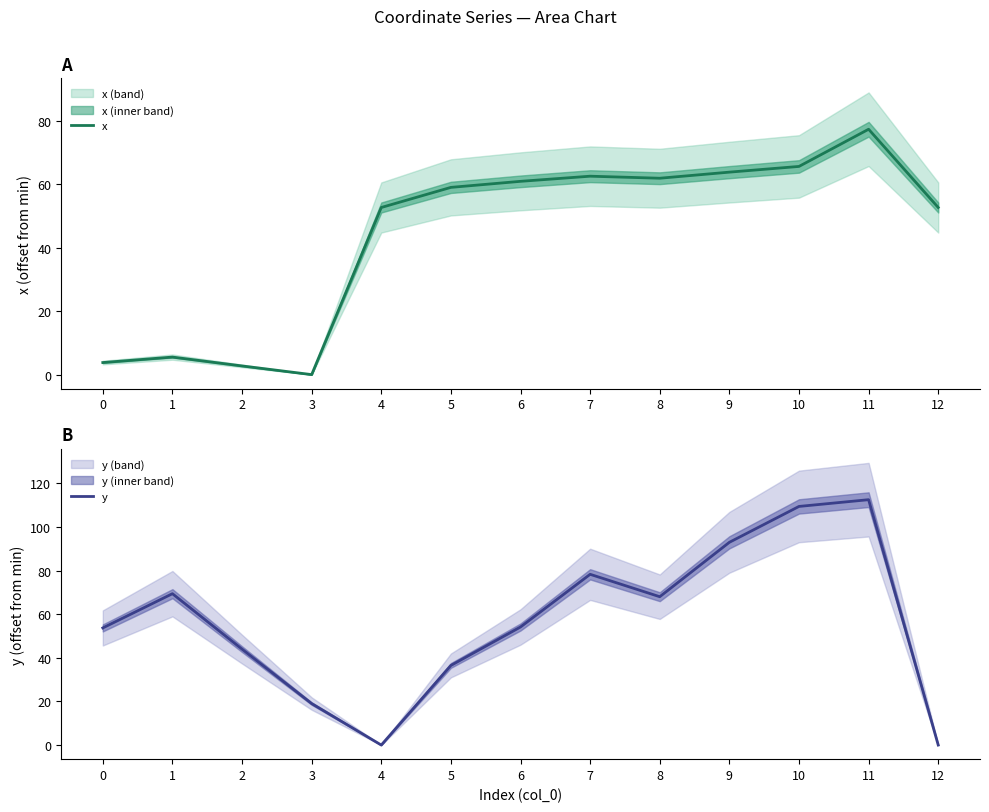

List the labels in order of x value, smallest first.

3, 2, 0, 1, 4, 12, 5, 6, 8, 7, 9, 10, 11